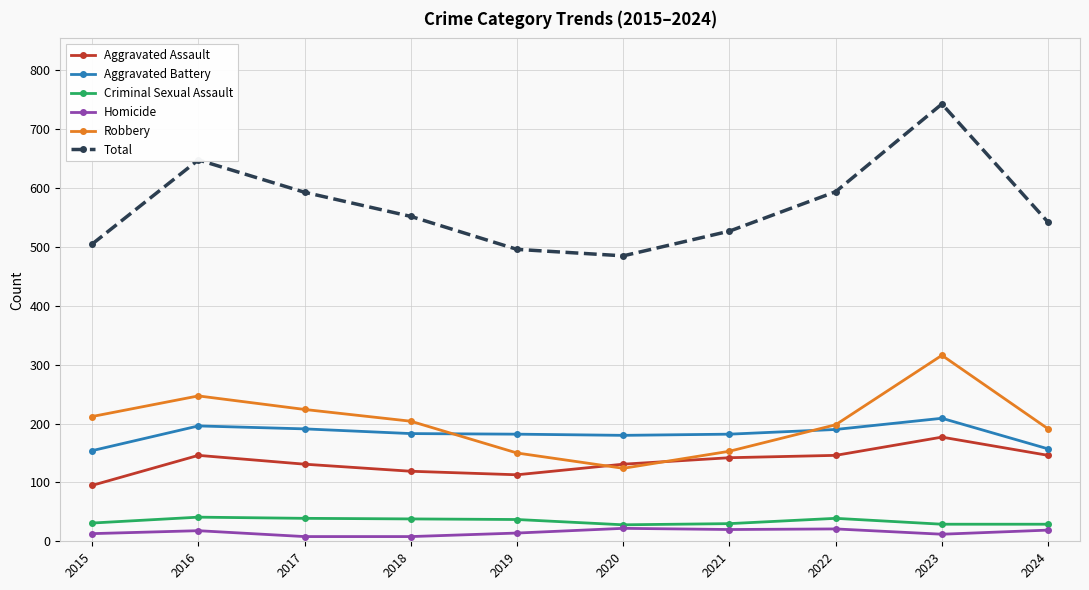

What is the spread (max minus min) of values at 2021?

507